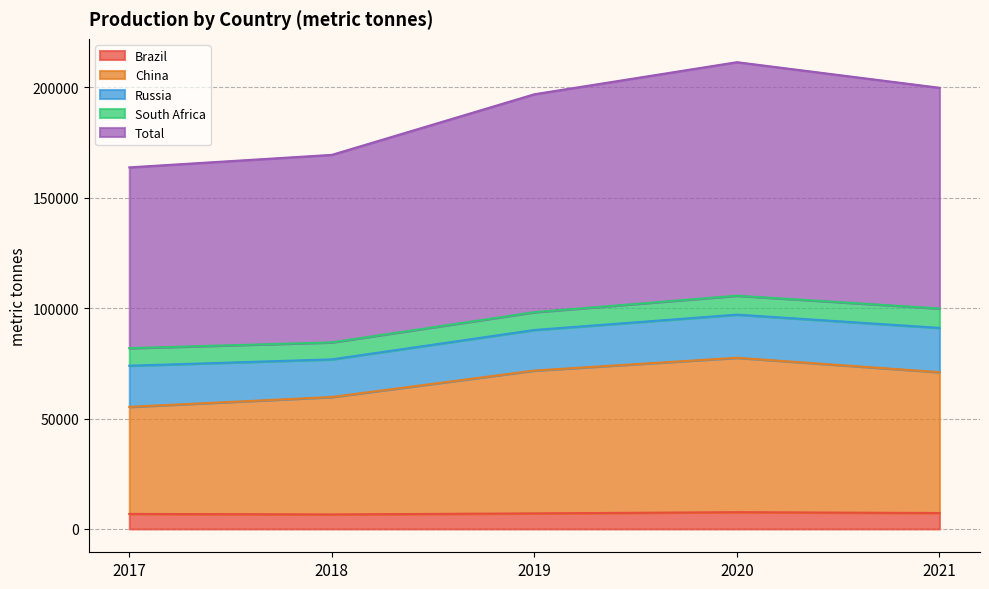

What is the lowest value of the Brazil series?

6562